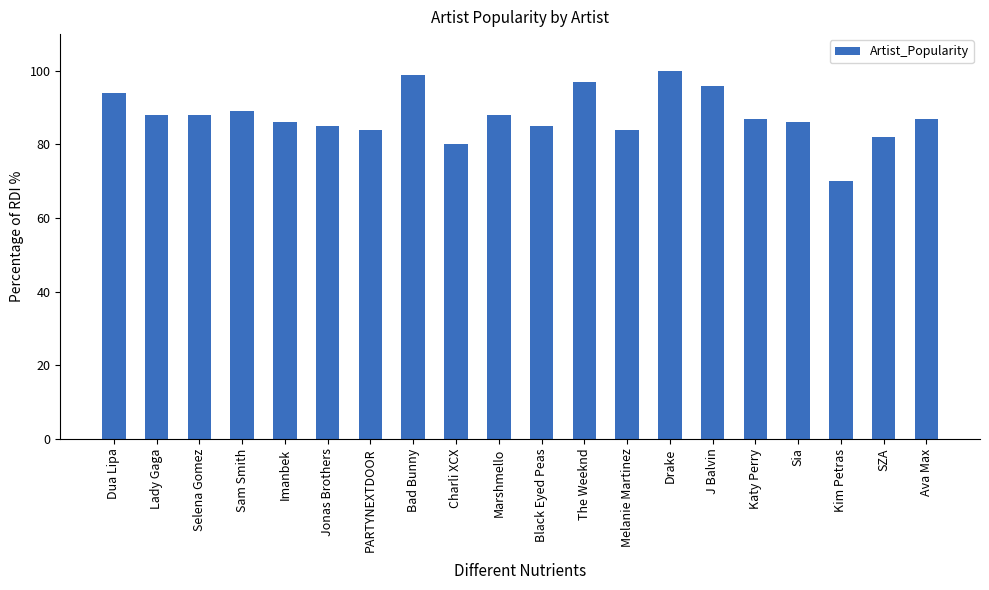

Are the bars horizontal?

No